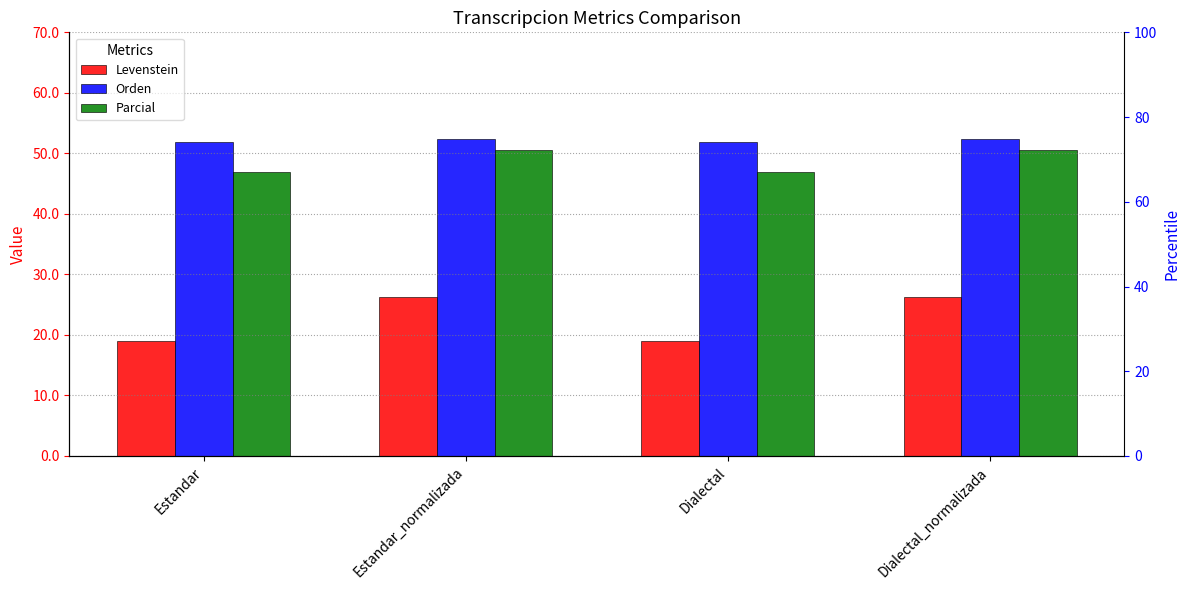

What is the value of the Parcial bar at the 1st from the left?

46.9